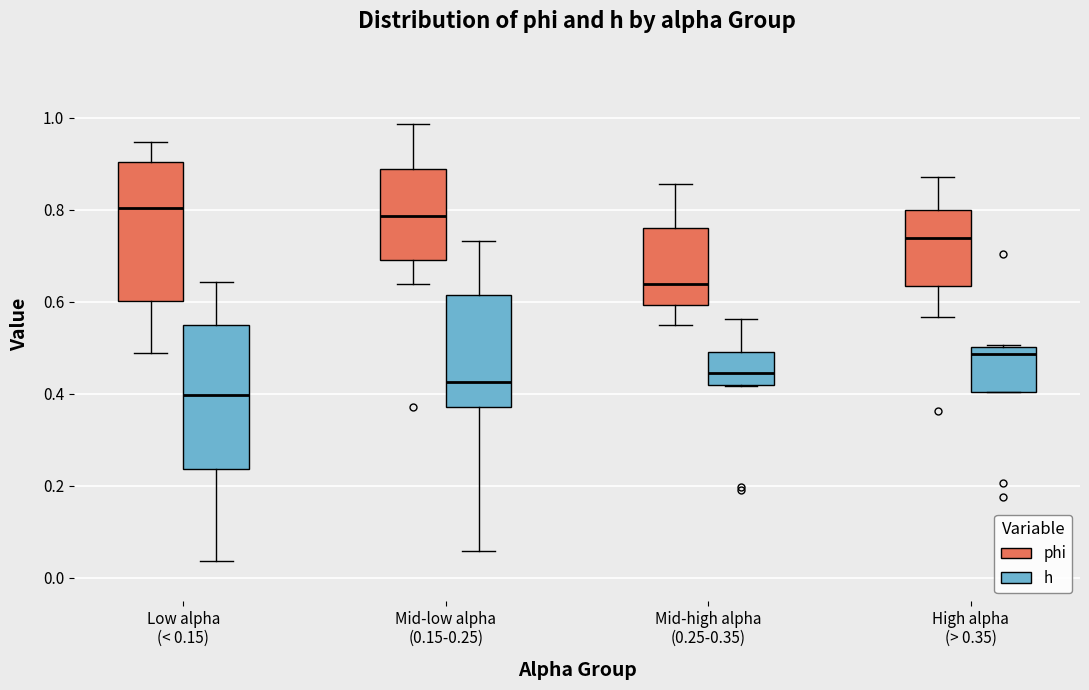

Reading left to right, transcribe this box plot: for each box, give where its median line is, the range the box spans, and where its two whiskers end, as read against the y-axis. The values are not printed on the chart, so give them approximately, as read against the axis.

Low alpha (< 0.15) (phi): median 0.80, box 0.60 to 0.90, whiskers 0.48 to 0.94
Low alpha (< 0.15) (h): median 0.40, box 0.24 to 0.56, whiskers 0.04 to 0.64
Mid-low alpha (0.15-0.25) (phi): median 0.78, box 0.68 to 0.88, whiskers 0.64 to 0.98
Mid-low alpha (0.15-0.25) (h): median 0.42, box 0.38 to 0.62, whiskers 0.06 to 0.74
Mid-high alpha (0.25-0.35) (phi): median 0.64, box 0.60 to 0.76, whiskers 0.54 to 0.86
Mid-high alpha (0.25-0.35) (h): median 0.44, box 0.42 to 0.50, whiskers 0.42 to 0.56
High alpha (> 0.35) (phi): median 0.74, box 0.64 to 0.80, whiskers 0.56 to 0.88
High alpha (> 0.35) (h): median 0.48, box 0.40 to 0.50, whiskers 0.40 to 0.50